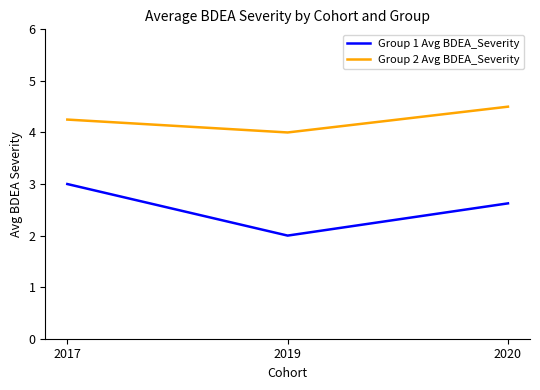

What is the minimum value shown in the chart?

2.0